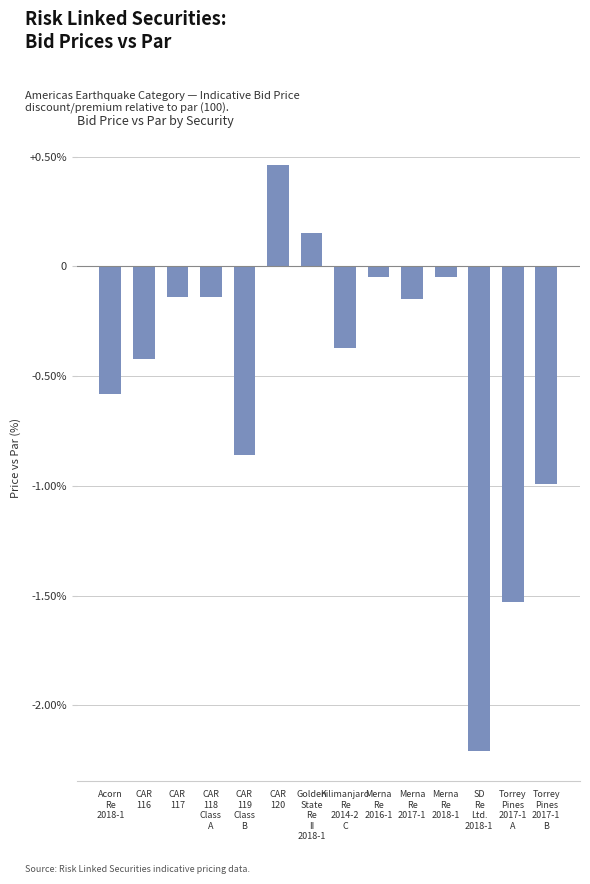

What is the sum of all values?

-6.9